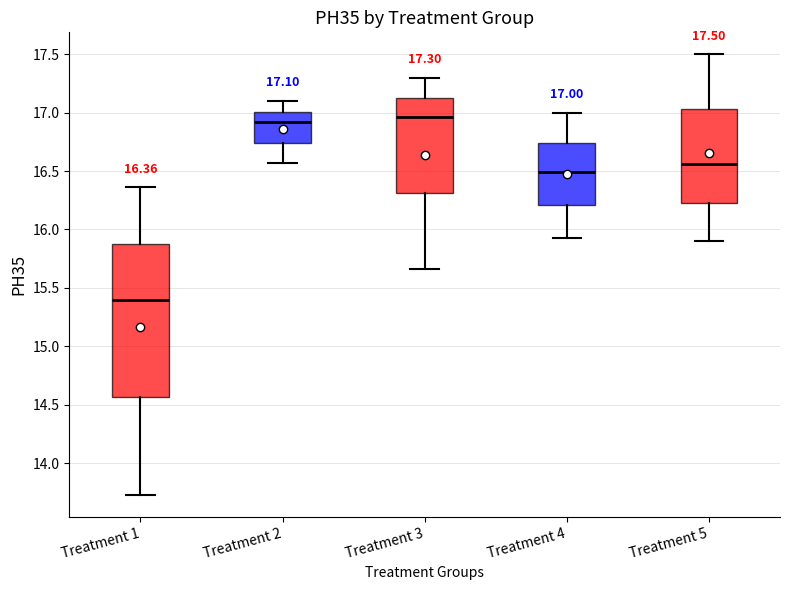

Which box has the lowest median line?

Treatment 1